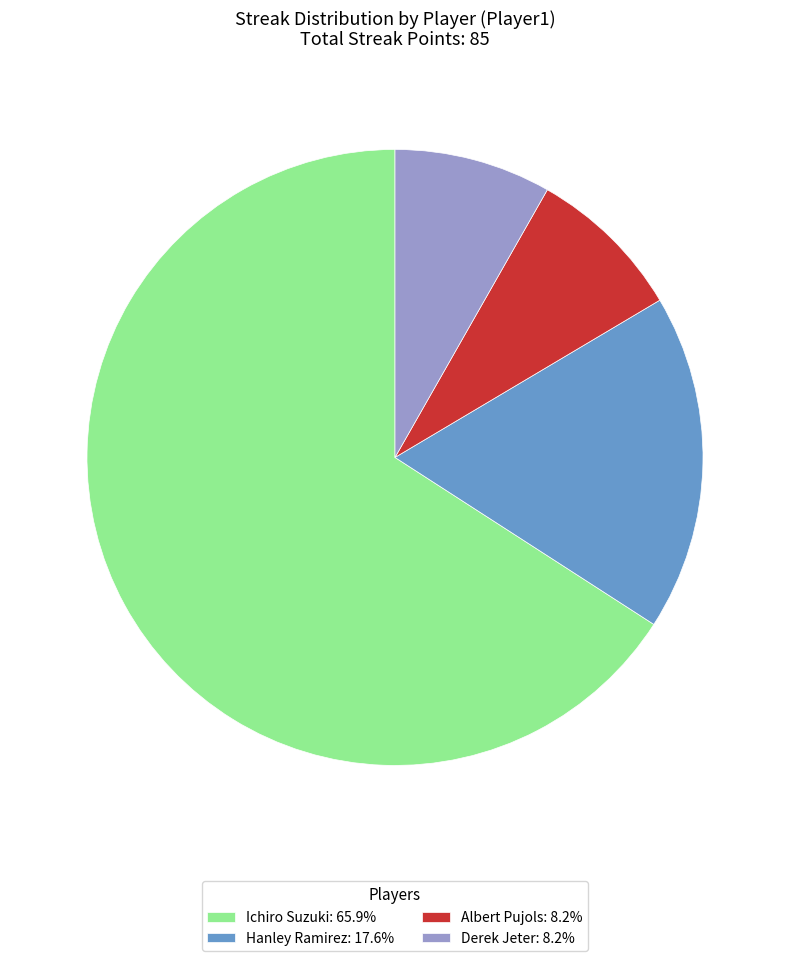

Is it true that Derek Jeter is 16% of the pie?

False